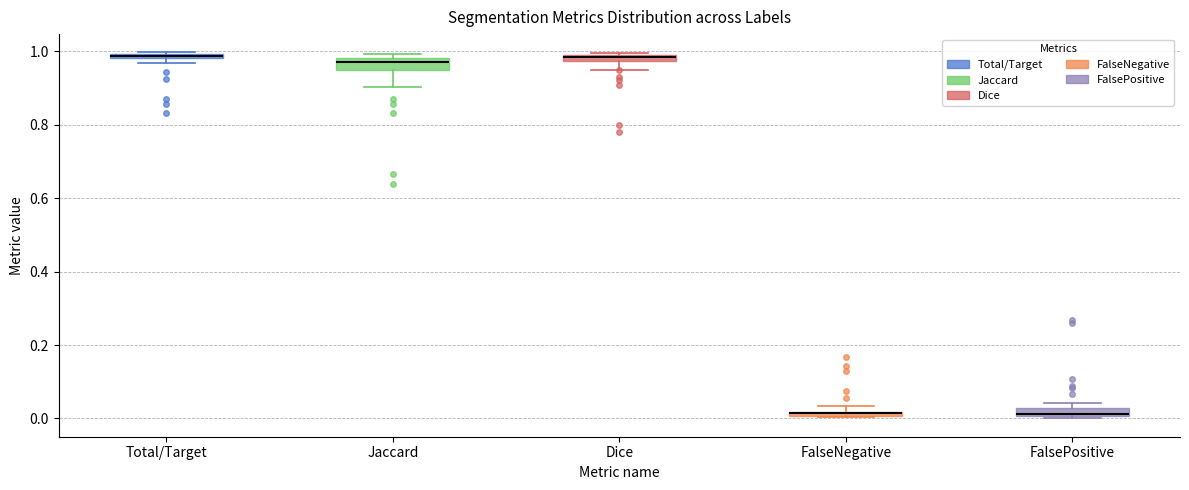

Where is the lower edge of the box for FalseNegative on the y-axis? The values are not printed on the chart, so give them approximately, as read against the axis.

0.00